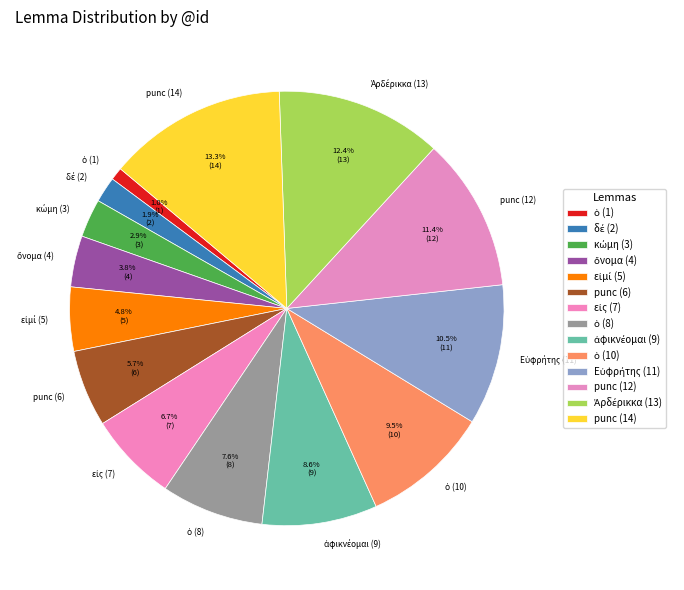

Does any single category account for the majority?

No